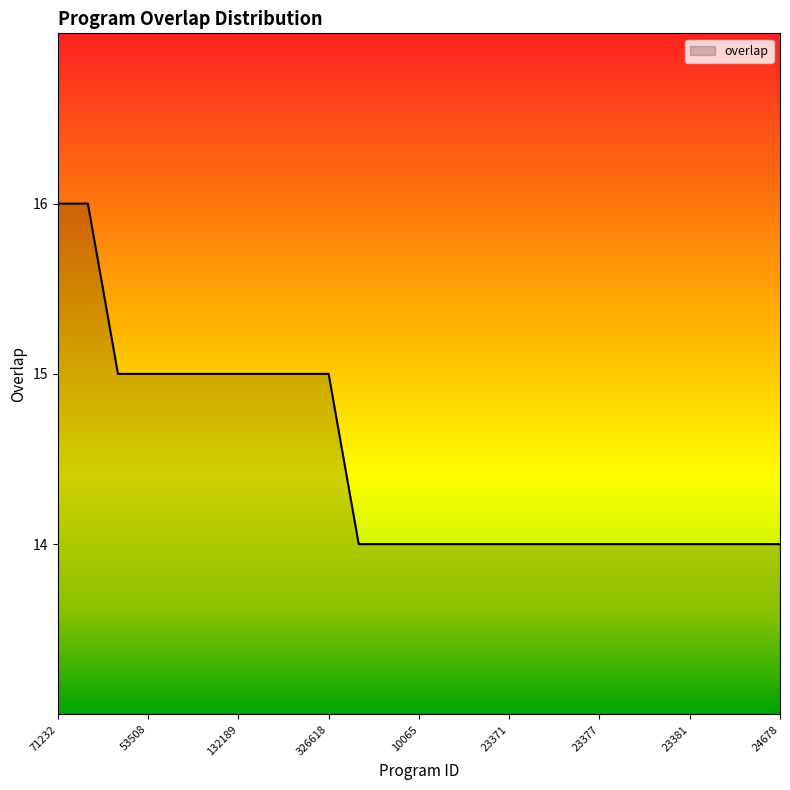

What is the minimum value shown in the chart?

14